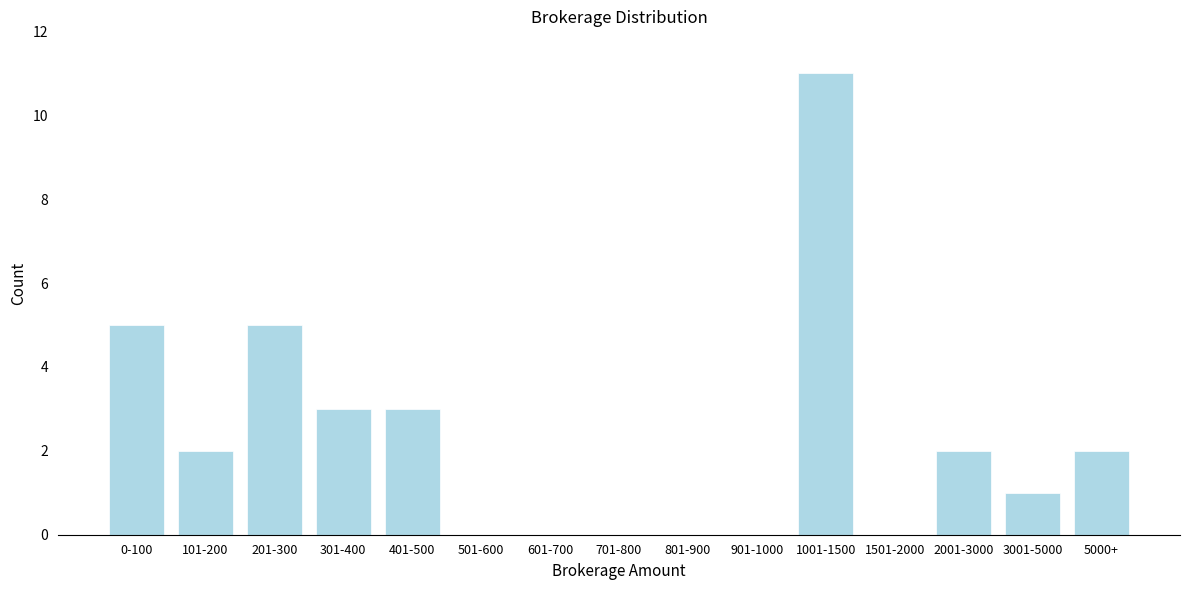

Reading right to left, transcribe all the data shown in this chart.

5000+=2	3001-5000=1	2001-3000=2	1501-2000=0	1001-1500=11	901-1000=0	801-900=0	701-800=0	601-700=0	501-600=0	401-500=3	301-400=3	201-300=5	101-200=2	0-100=5